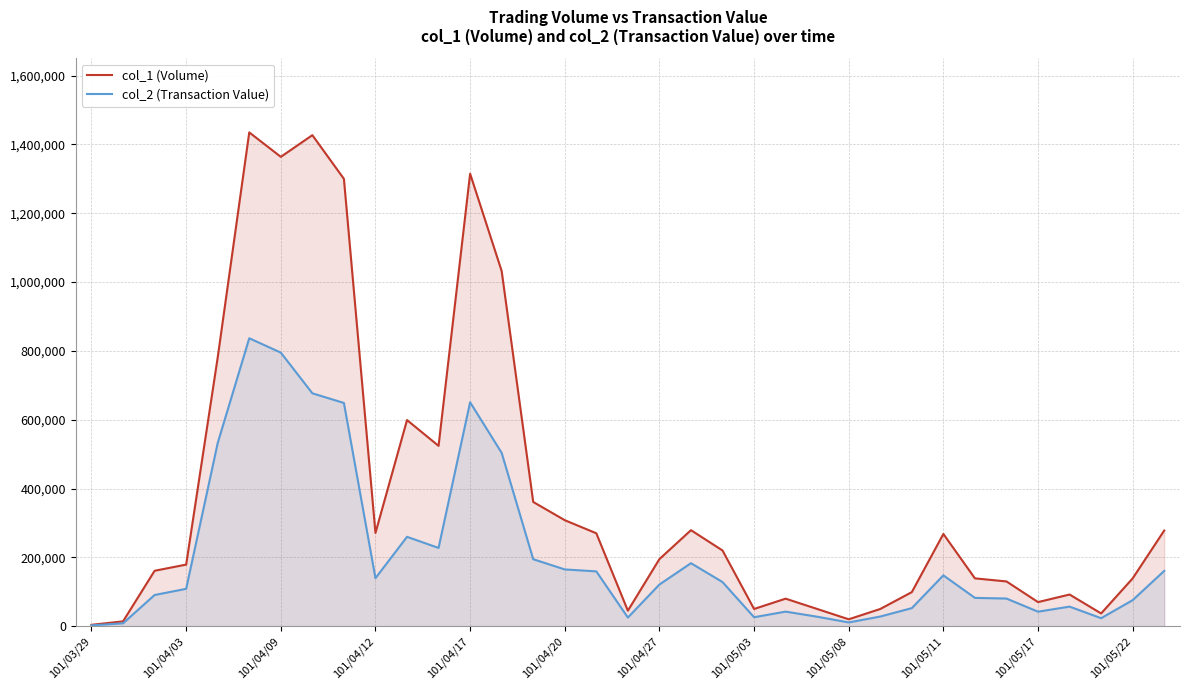

At how many categories does at least one series exceed 1320672?

3